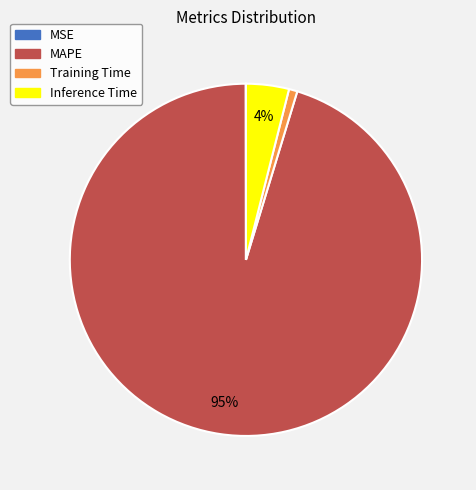

Is it true that Training Time is 1% of the pie?

True